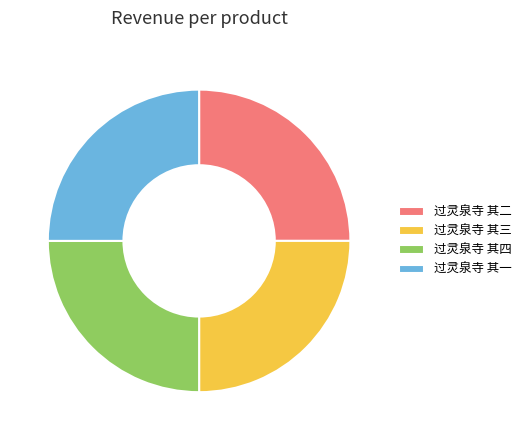

Is it true that 过灵泉寺 其三 is 11% of the pie?

False